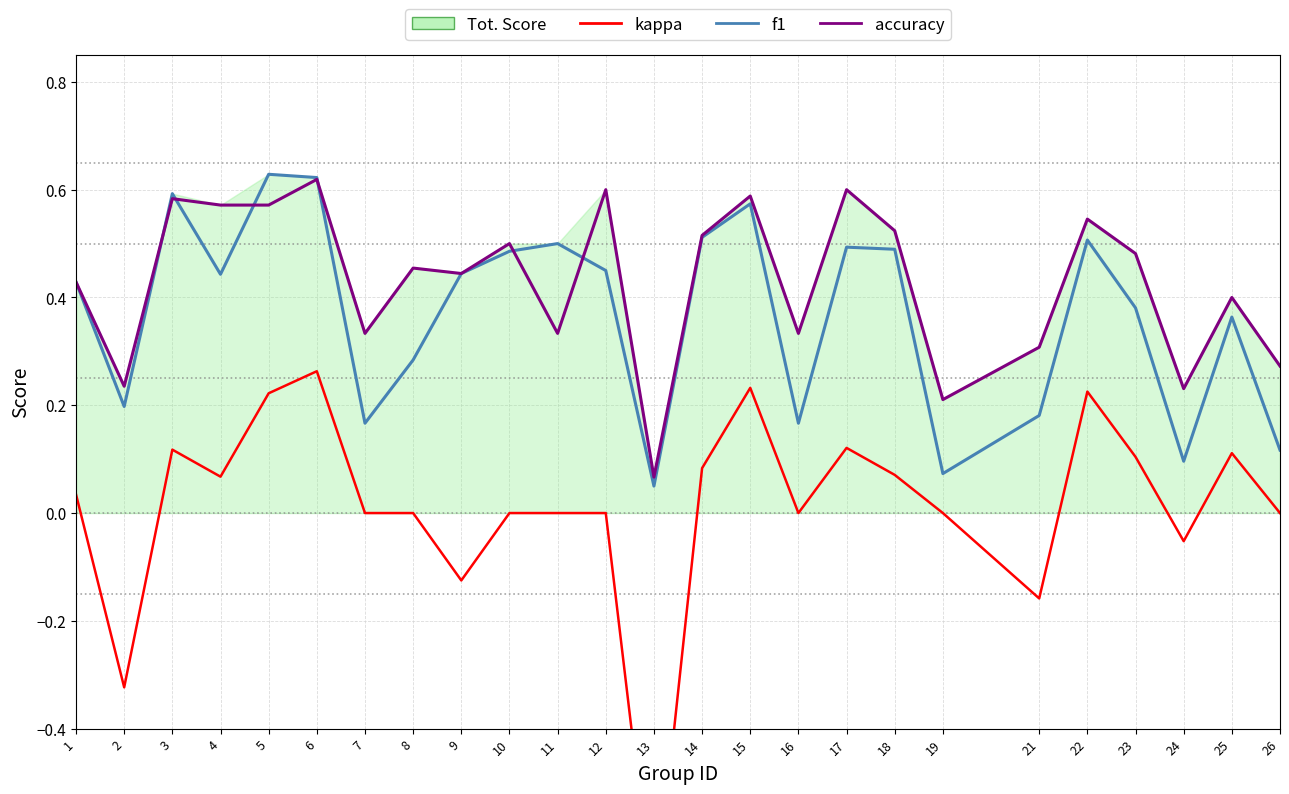

True or false: kappa has a value of -0.1 at 9.

True